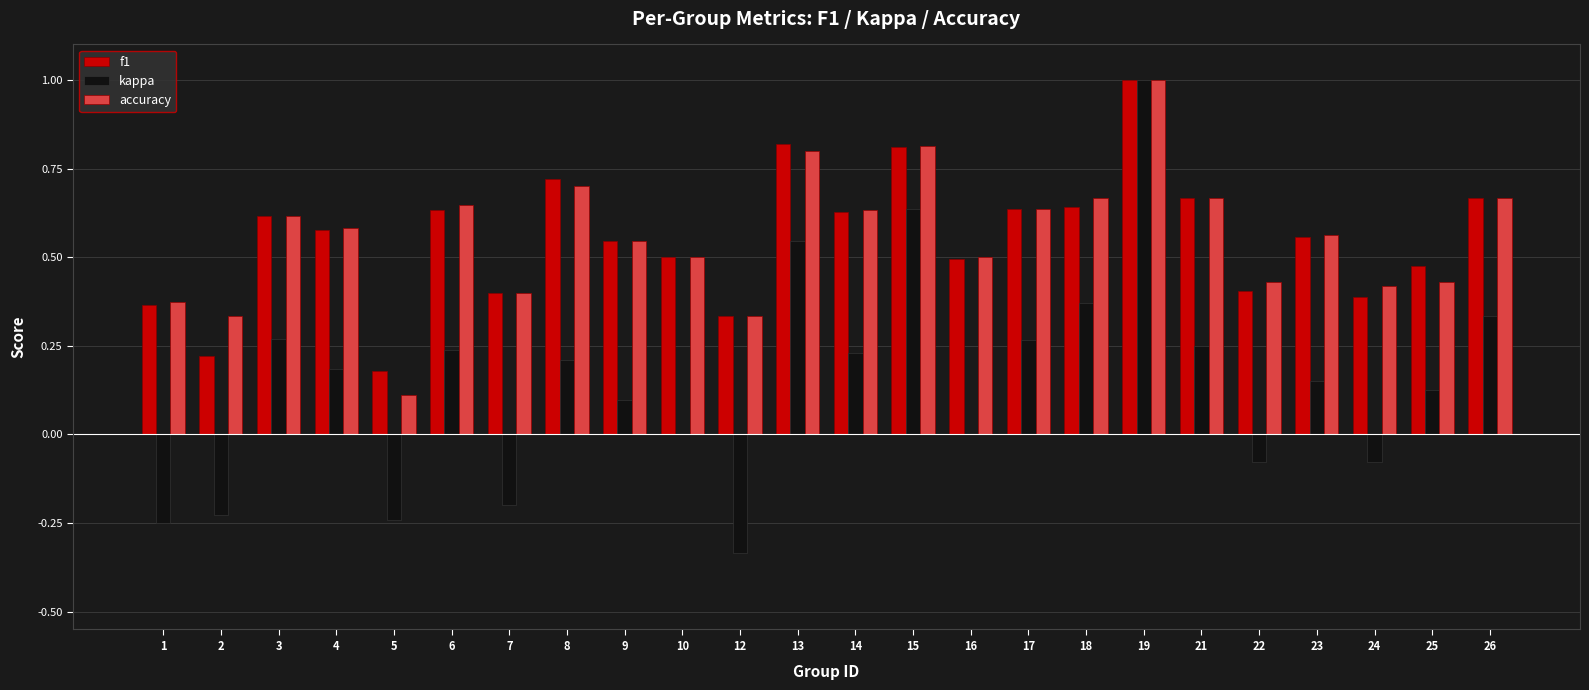

What is the total value across all series at 8?

1.6